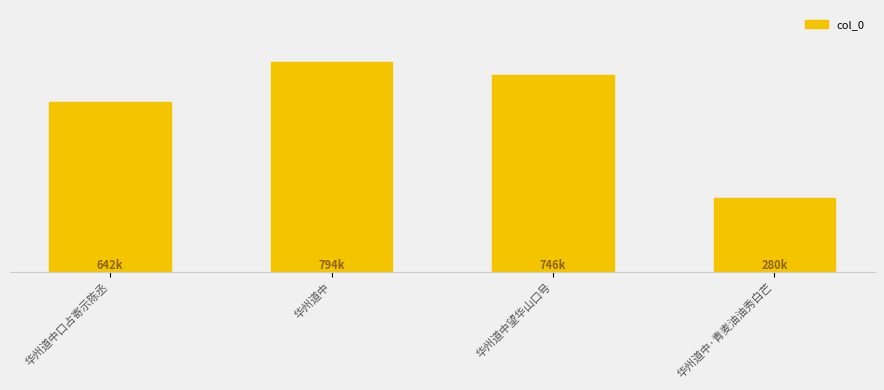

Rank the categories by value from highest to lowest.

华州道中, 华州道中望华山口号, 华州道中口占寄示陈丞, 华州道中·青麦油油秀白芒